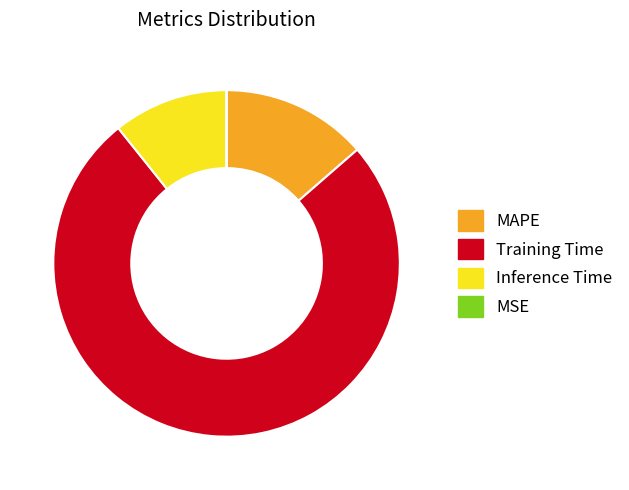

Which slice is the largest?

Training Time